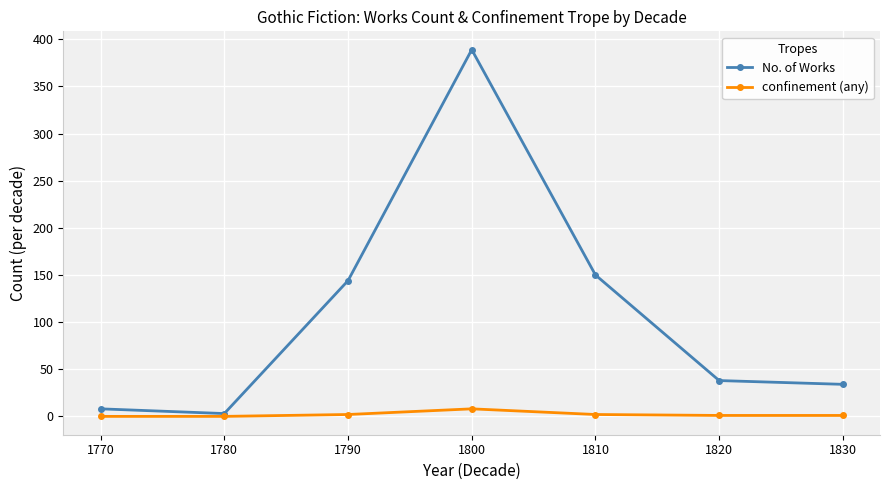

True or false: confinement (any) has more than 0 points higher than both neighbors.

True